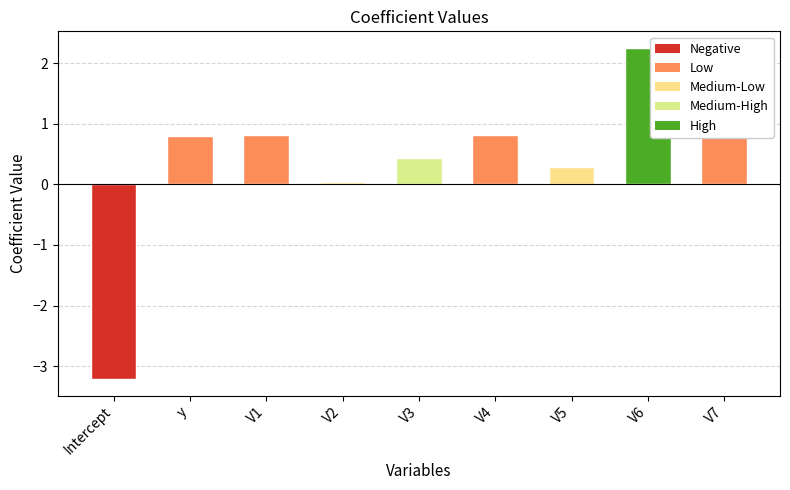

What is the value of the 3rd bar from the left?

0.8